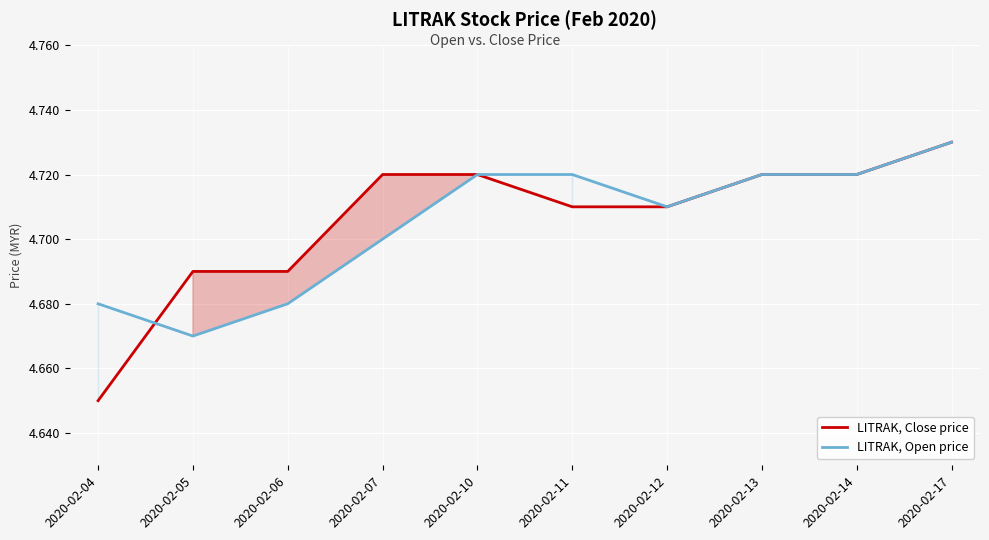

At which category is the sum across all series the highest?

2020-02-17